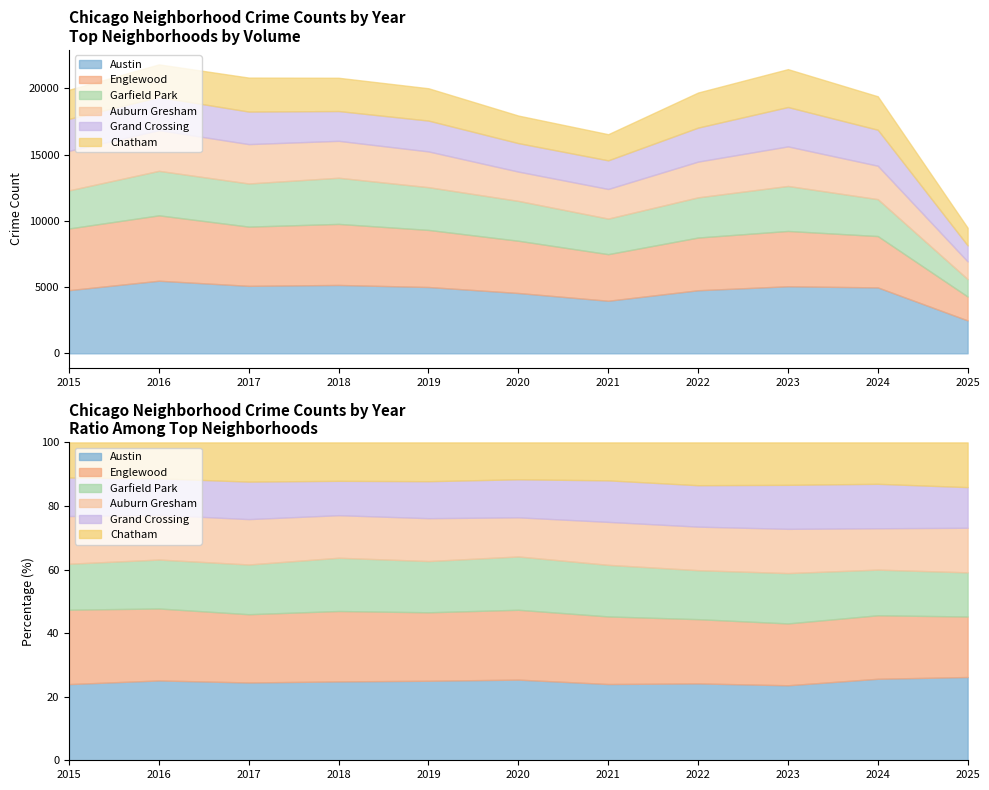

How many distinct data groups are displayed?

6